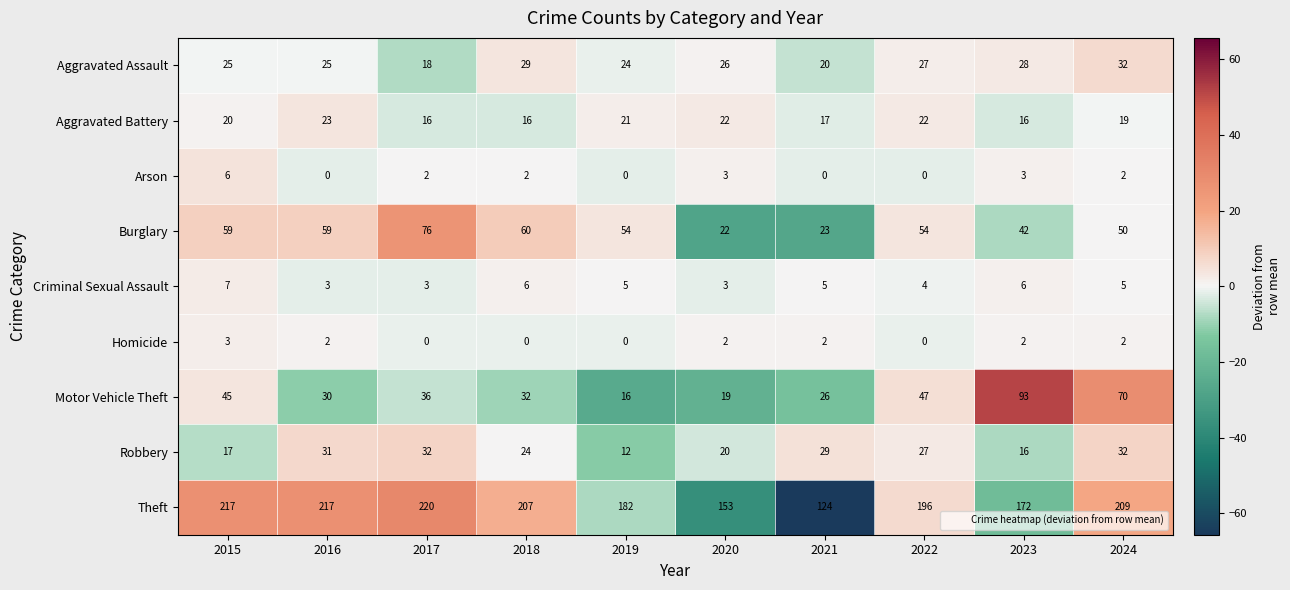

Is it true that Robbery equals 20 at 2016?

False